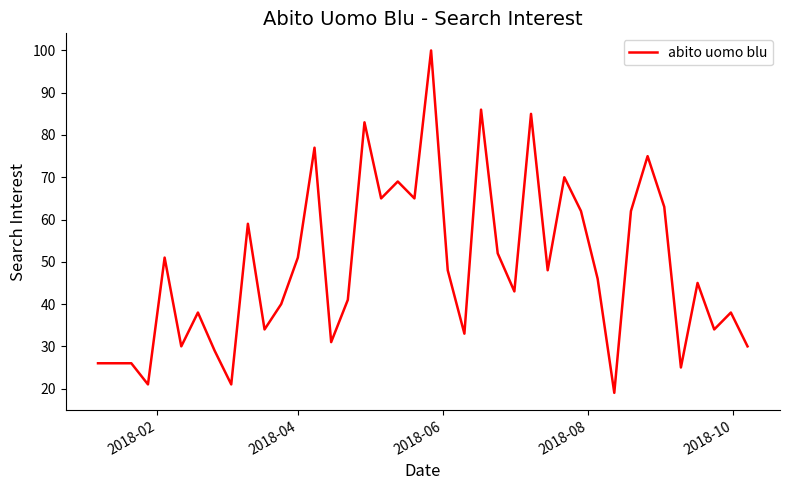

Is this an area chart (filled region under the line)?

No